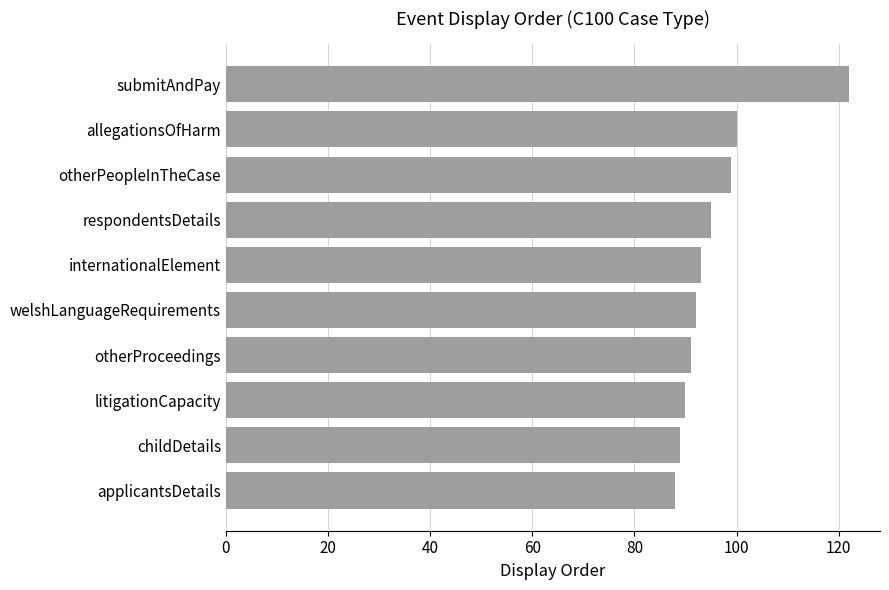

What is the label of the 1st bar from the bottom?

applicantsDetails